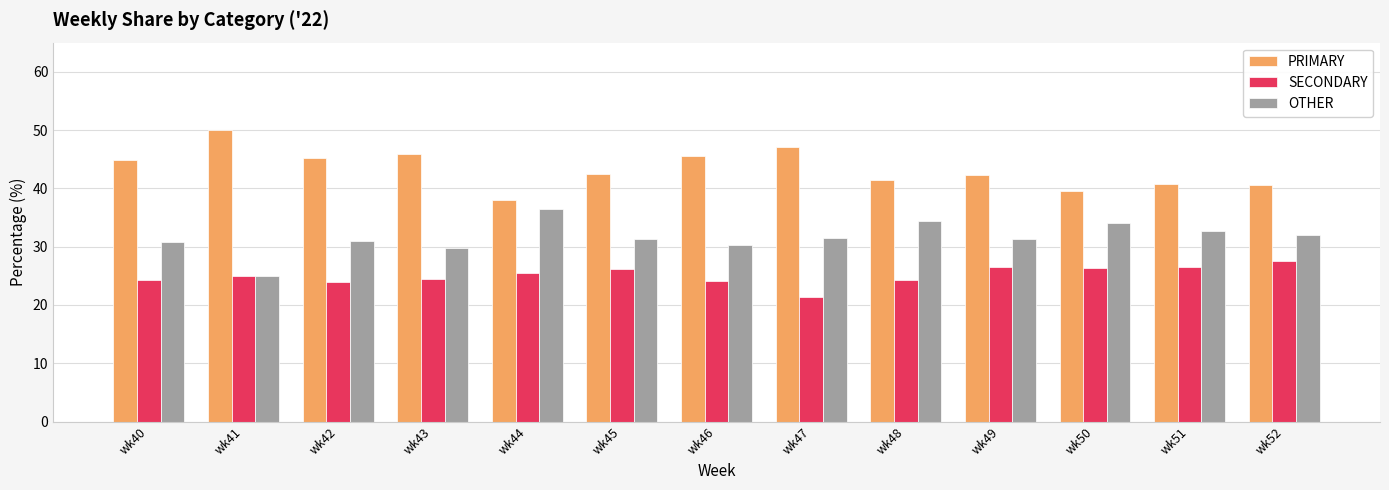

What is the spread (max minus min) of values at wk52?

13.0